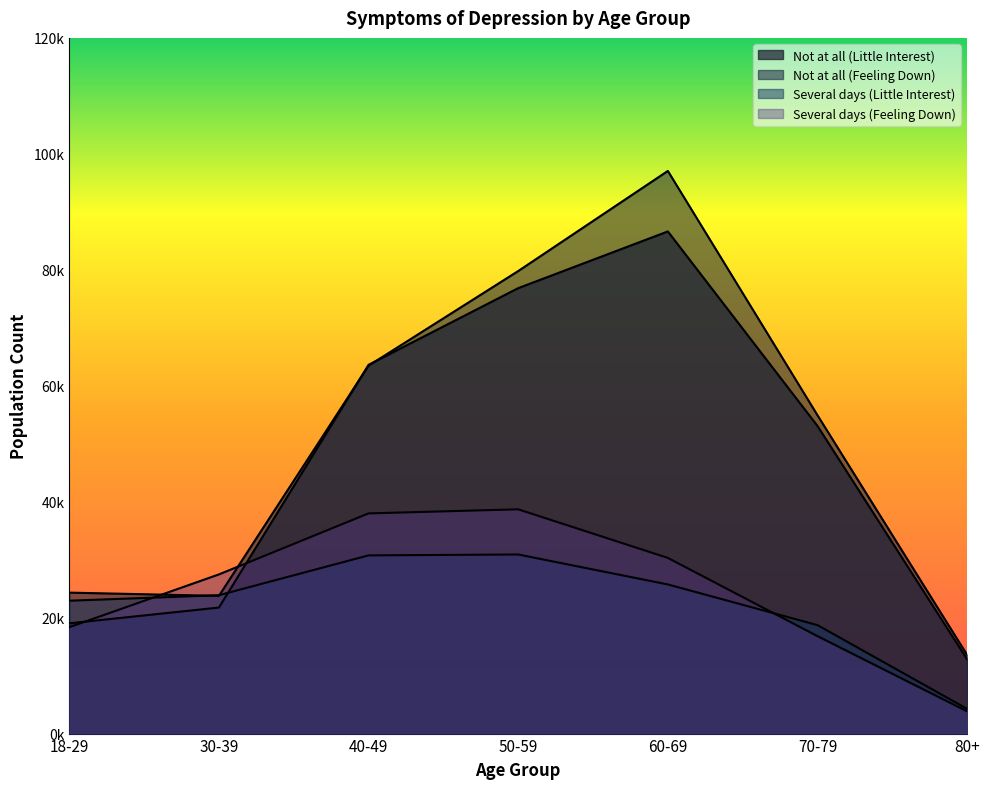

At which label does Several days (Little Interest) first exceed 23868?

40-49